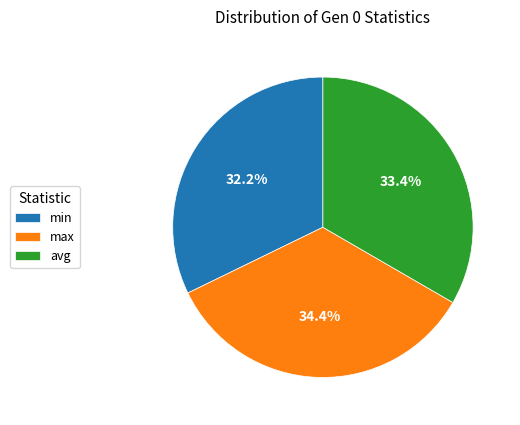

Which category has the smallest portion of the pie?

min